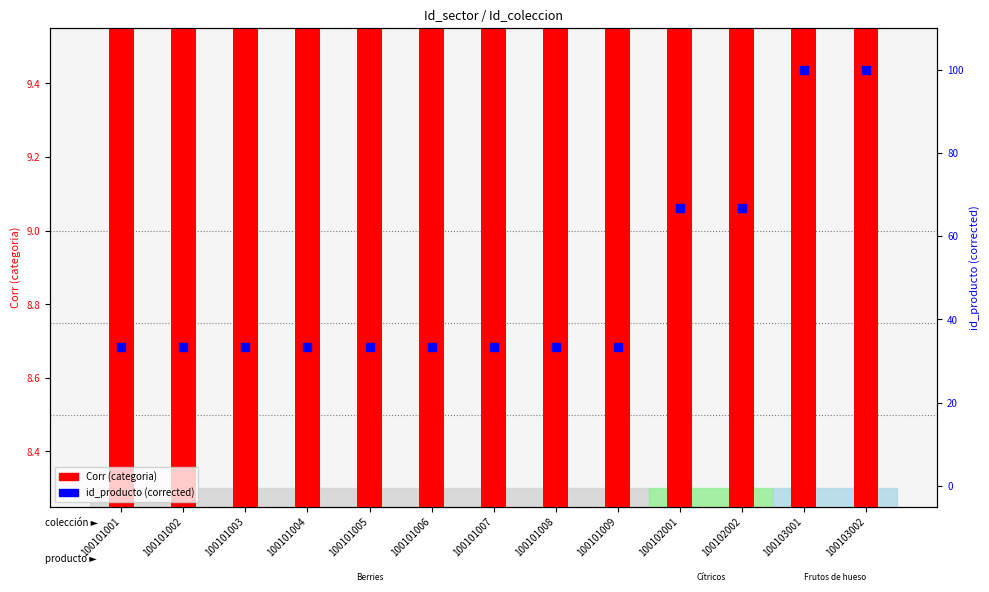

Which series contains the lowest Y value?

Corr (categoria)